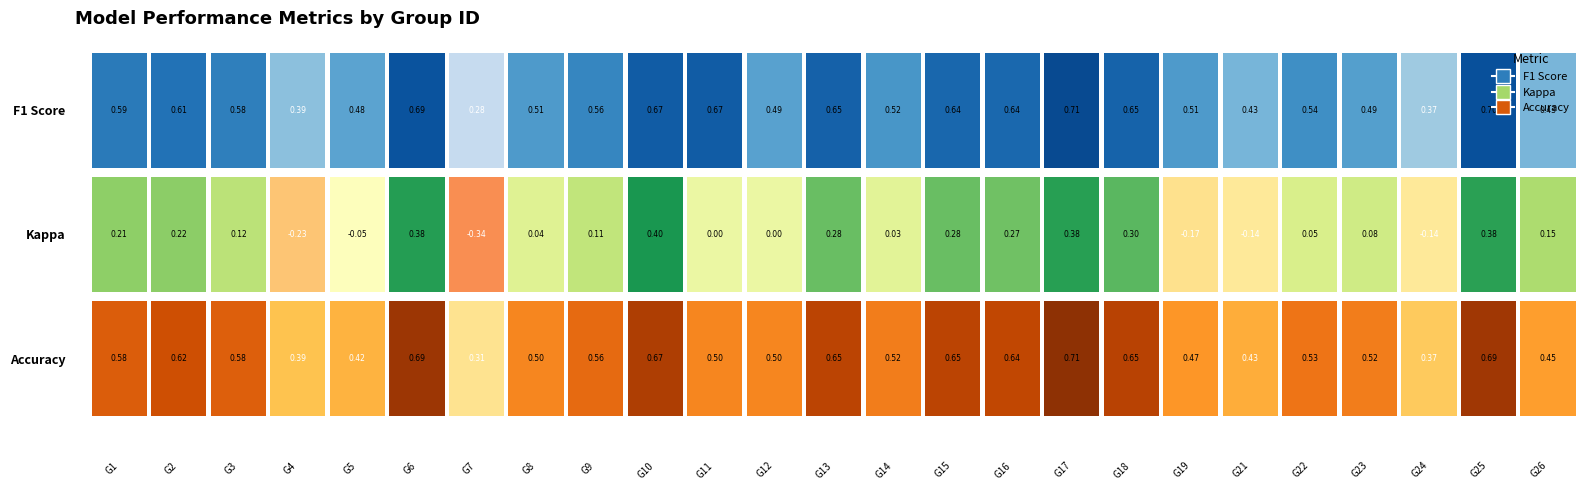

Reading left to right, transcribe all the data shown in this chart.

f1: 1=0.6	2=0.6	3=0.6	4=0.4	5=0.5	6=0.7	7=0.3	8=0.5	9=0.6	10=0.7	11=0.7	12=0.5	13=0.7	14=0.5	15=0.6	16=0.6	17=0.7	18=0.7	19=0.5	21=0.4	22=0.5	23=0.5	24=0.4	25=0.7	26=0.4
kappa: 1=0.2	2=0.2	3=0.1	4=-0.2	5=-0.1	6=0.4	7=-0.3	8=0.0	9=0.1	10=0.4	11=0.0	12=0.0	13=0.3	14=0.0	15=0.3	16=0.3	17=0.4	18=0.3	19=-0.2	21=-0.1	22=0.1	23=0.1	24=-0.1	25=0.4	26=0.2
accuracy: 1=0.6	2=0.6	3=0.6	4=0.4	5=0.4	6=0.7	7=0.3	8=0.5	9=0.6	10=0.7	11=0.5	12=0.5	13=0.6	14=0.5	15=0.6	16=0.6	17=0.7	18=0.7	19=0.5	21=0.4	22=0.5	23=0.5	24=0.4	25=0.7	26=0.5